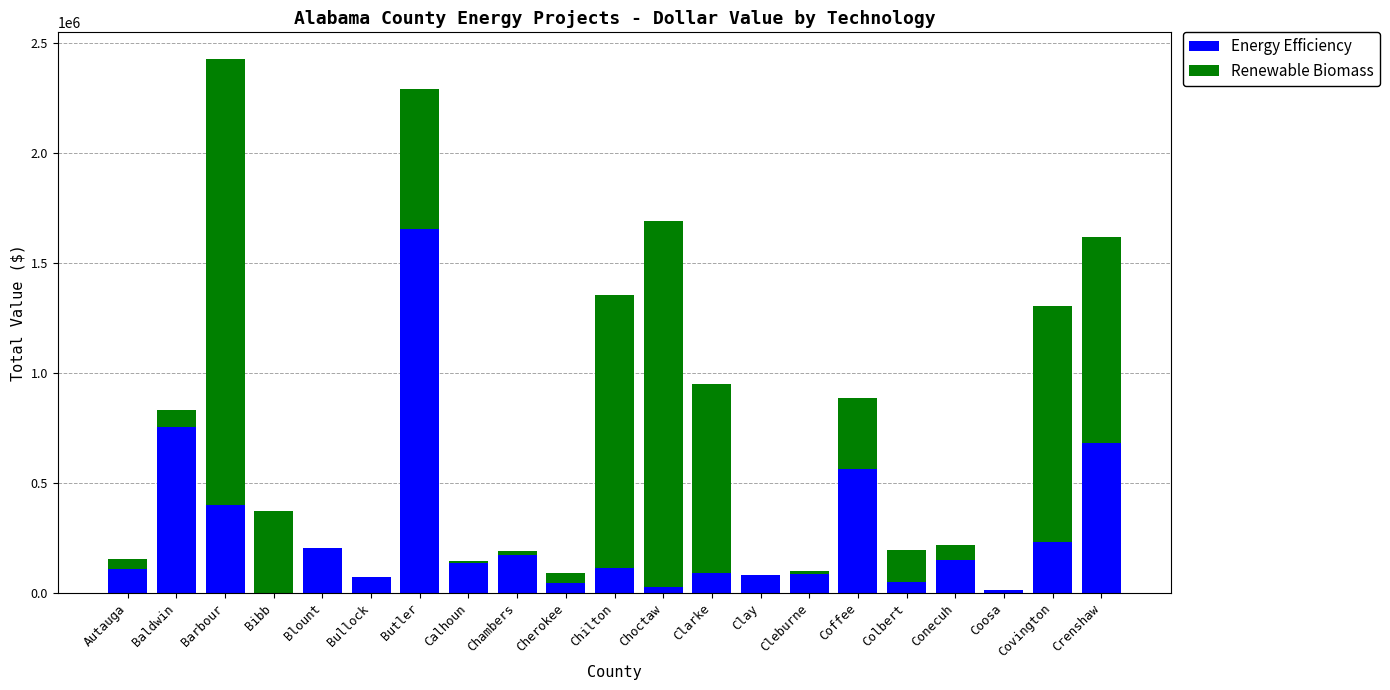

How many data points does each series have?

21